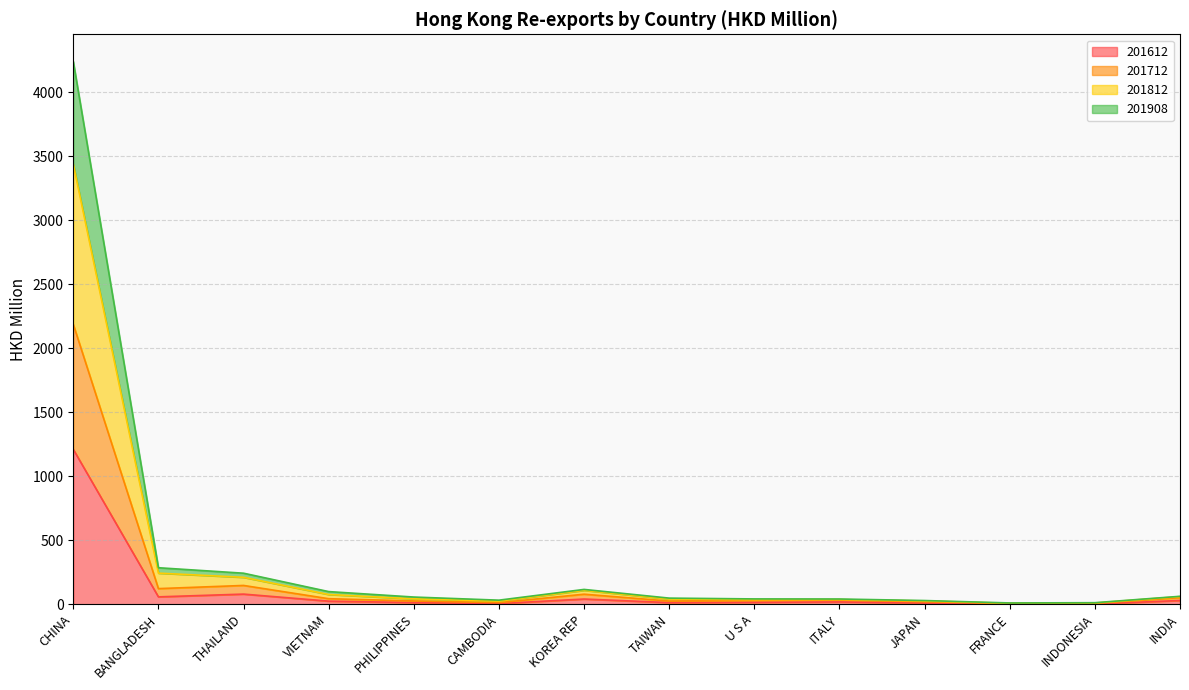

Which has a higher value, INDONESIA or BANGLADESH?

BANGLADESH